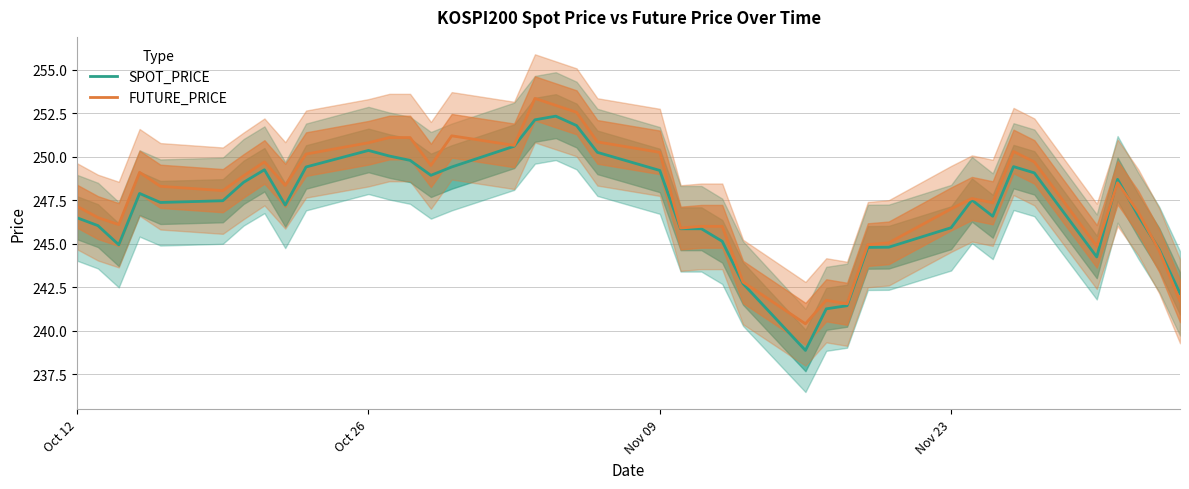

What is the lowest value of the SPOT_PRICE series?

238.9